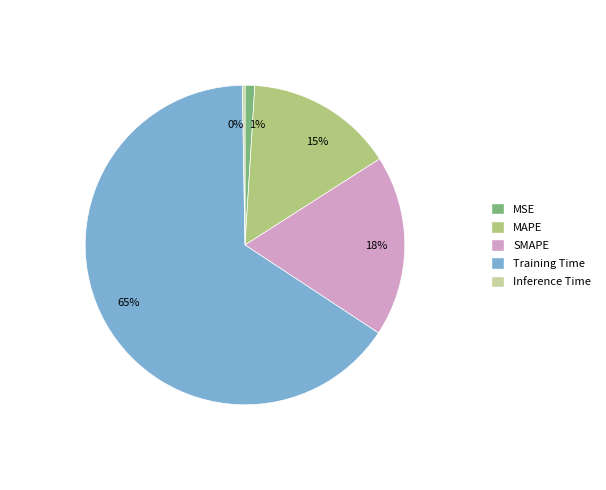

True or false: SMAPE accounts for 18% of the total.

True